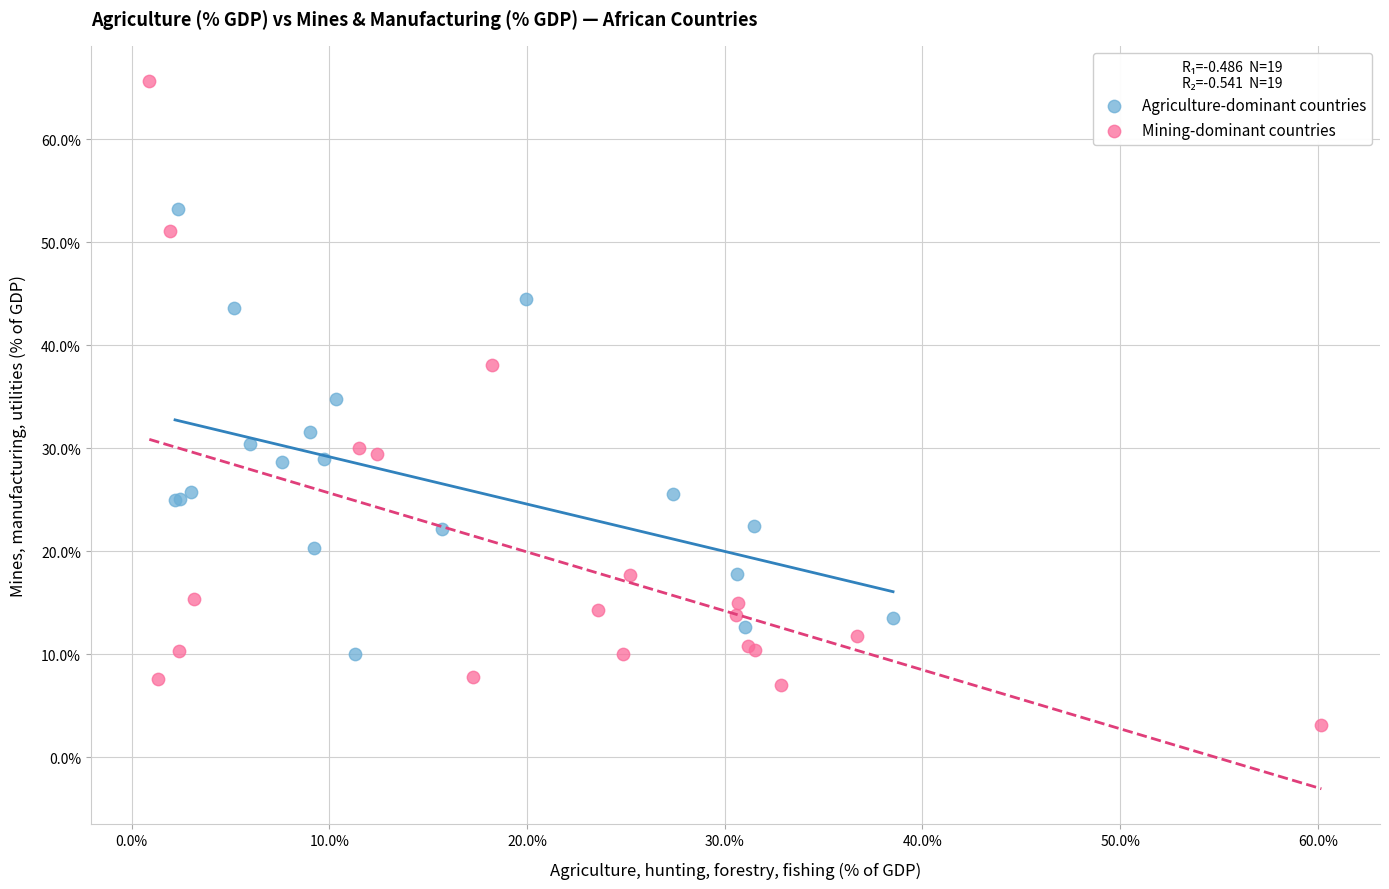

Which series has the widest spread of Y values?

Mining-dominant countries